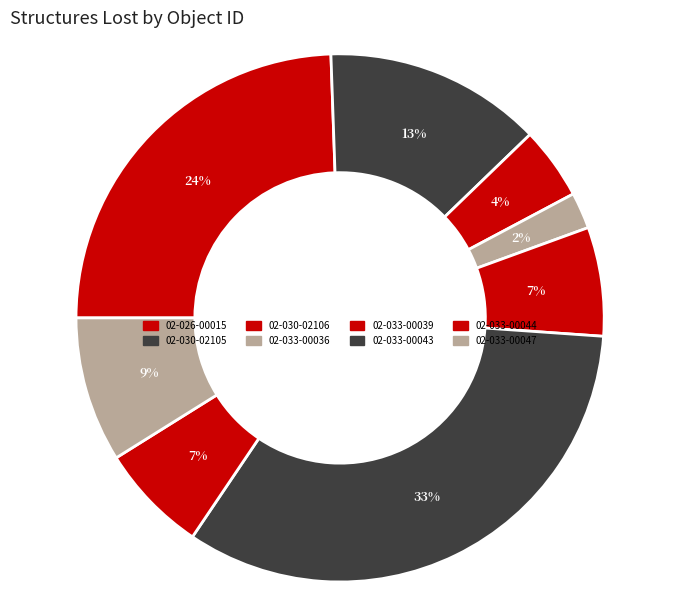

How many slices are in this pie chart?

8